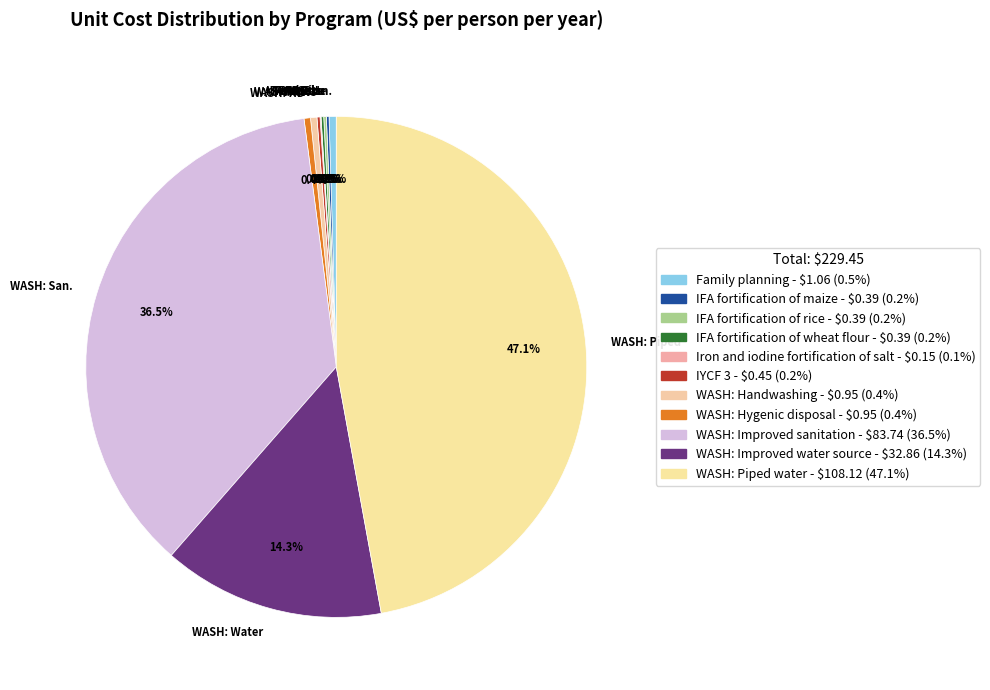

Which category has the biggest portion of the pie?

WASH: Piped